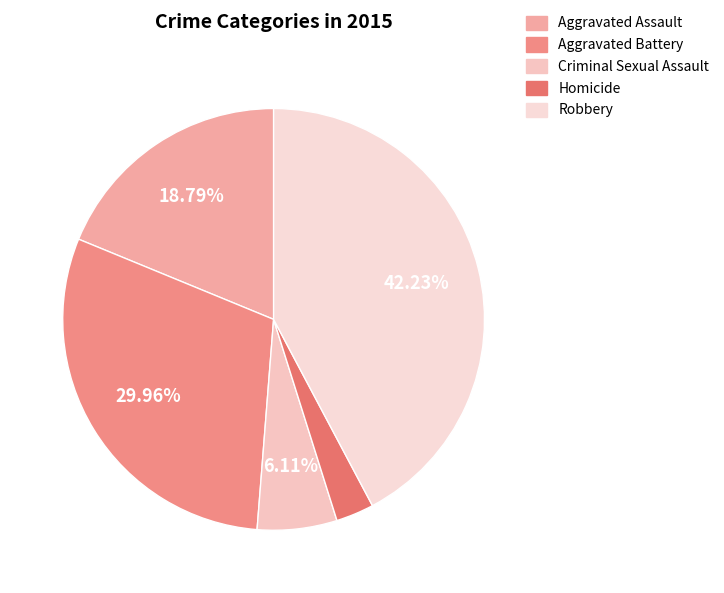

To the nearest percent, what portion does Homicide represent?

3%